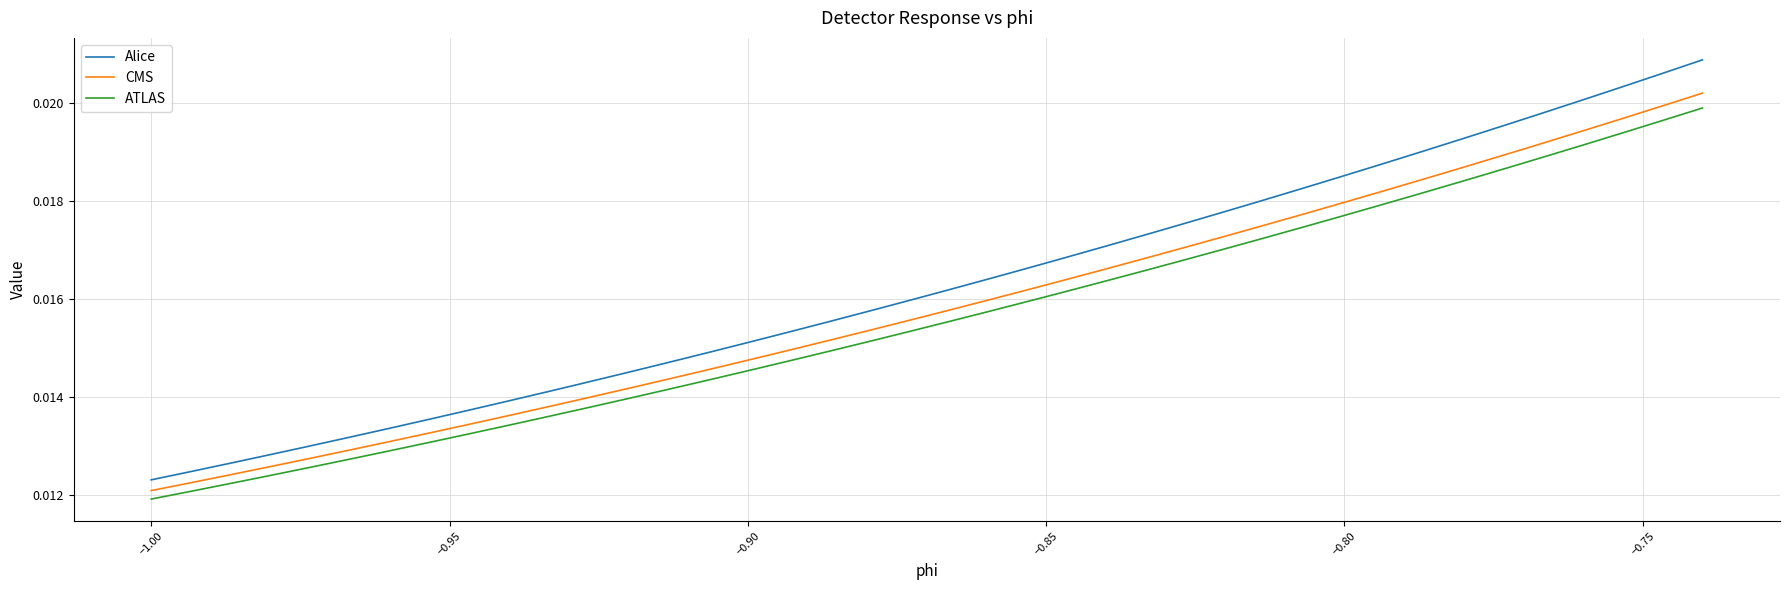

Rank the series by their maximum value, from lowest to highest.

ATLAS, CMS, Alice